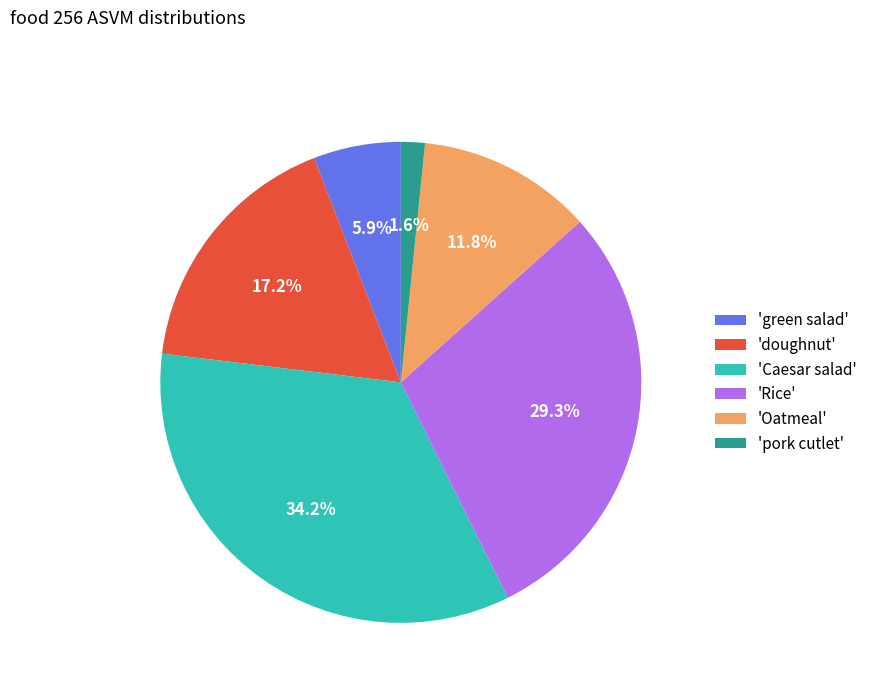

What percentage is NOT represented by 'Oatmeal'?

88.2%